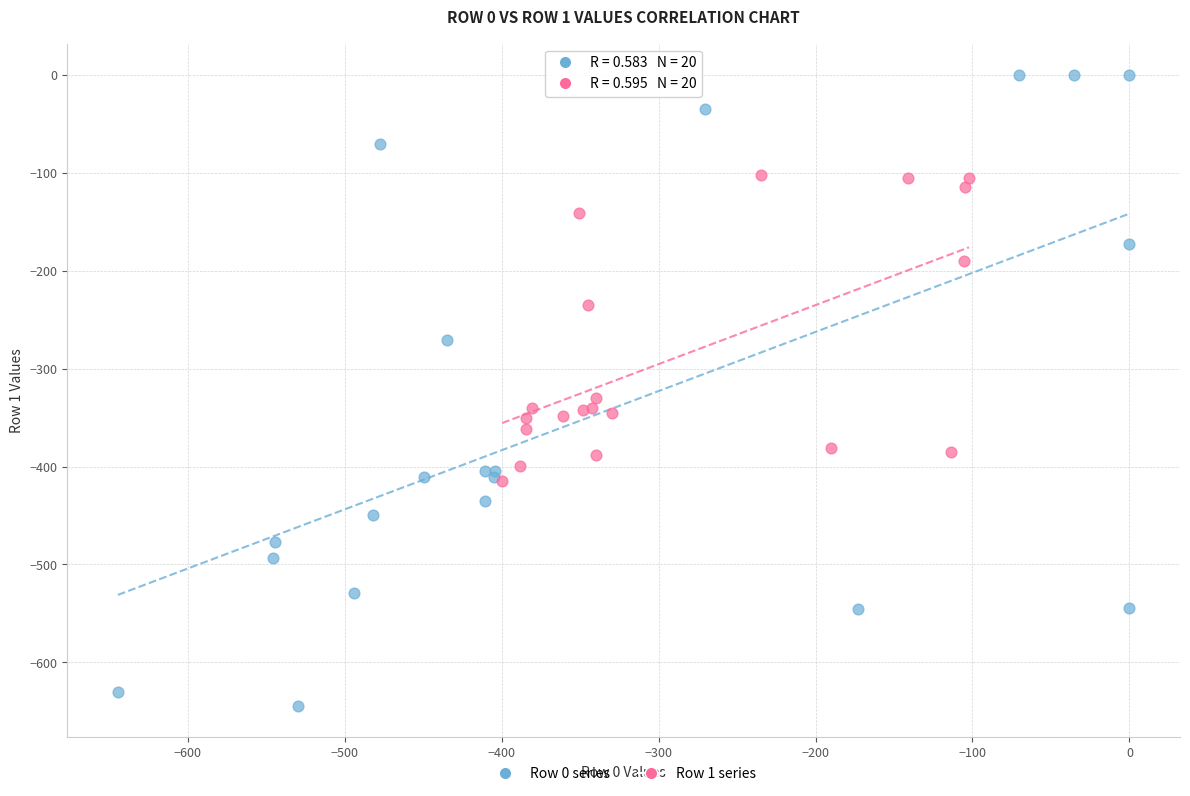

Which series reaches the minimum Y coordinate?

Row 0 series